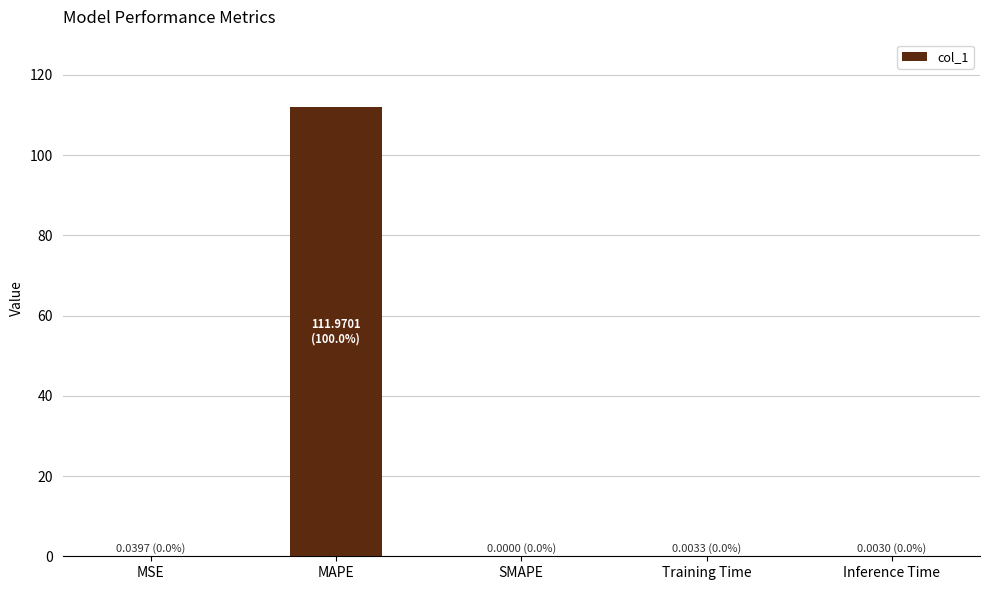

At which category does the chart reach its peak across all series?

MAPE